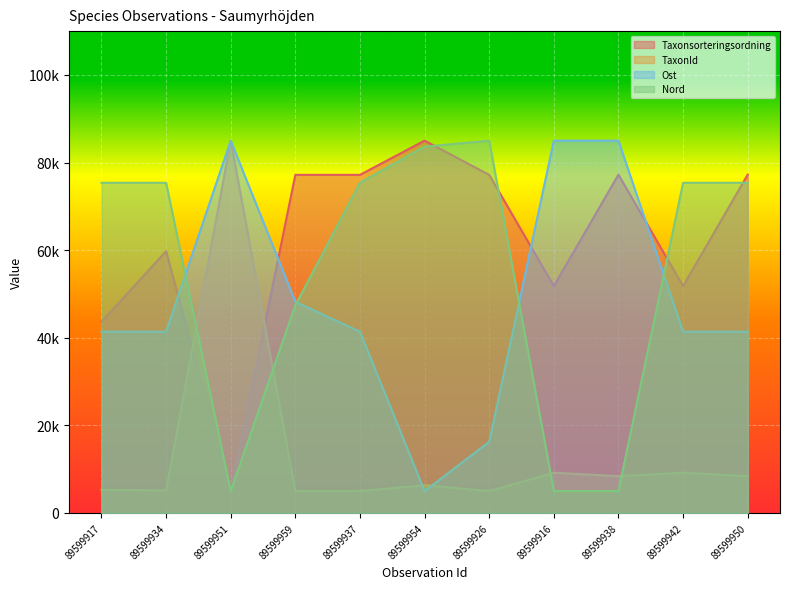

Is the value of Taxonsorteringsordning at 89599951 greater than the value of TaxonId at 89599959?

No